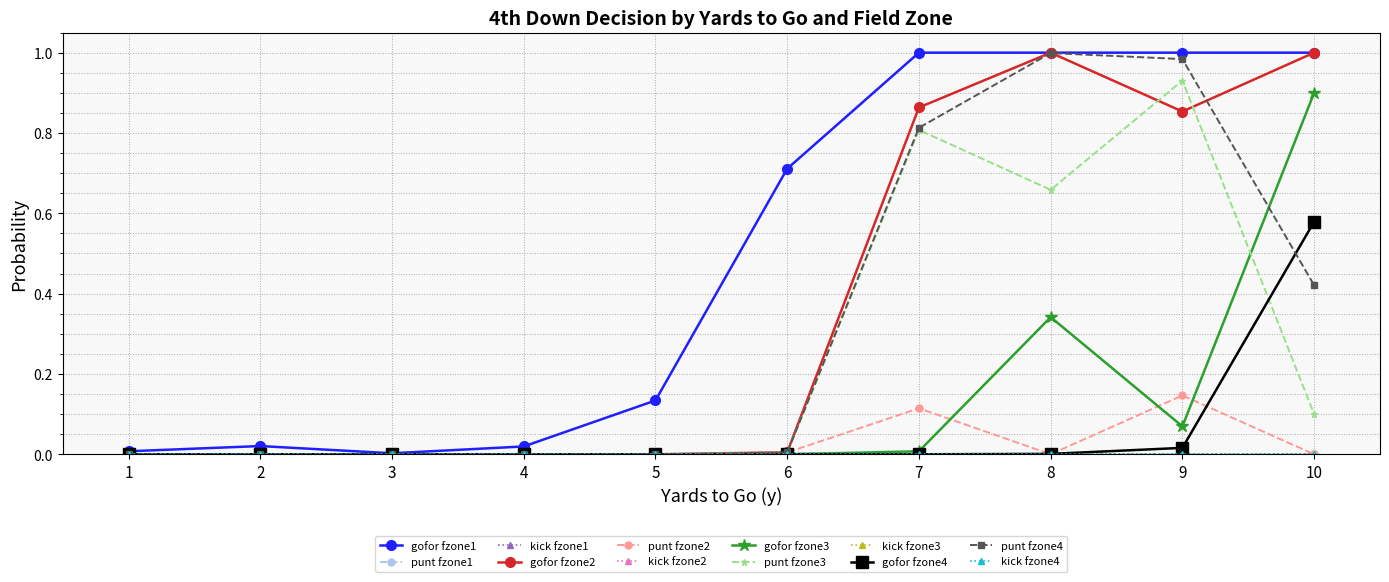

Does the chart have visible grid lines?

Yes